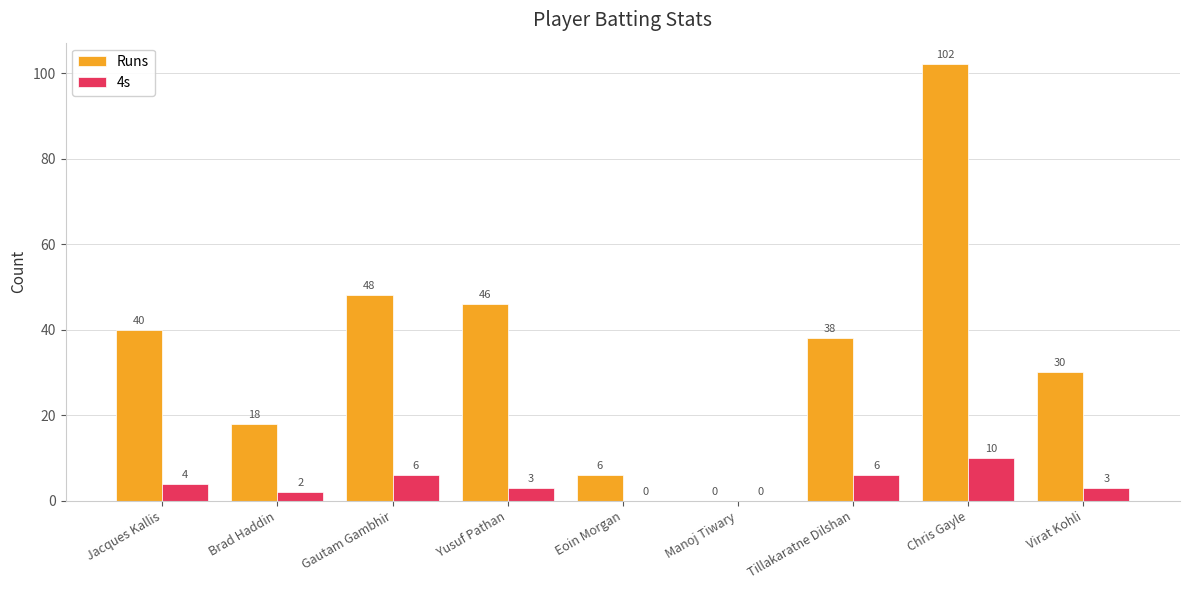

At which label does Runs first exceed 38?

Jacques Kallis